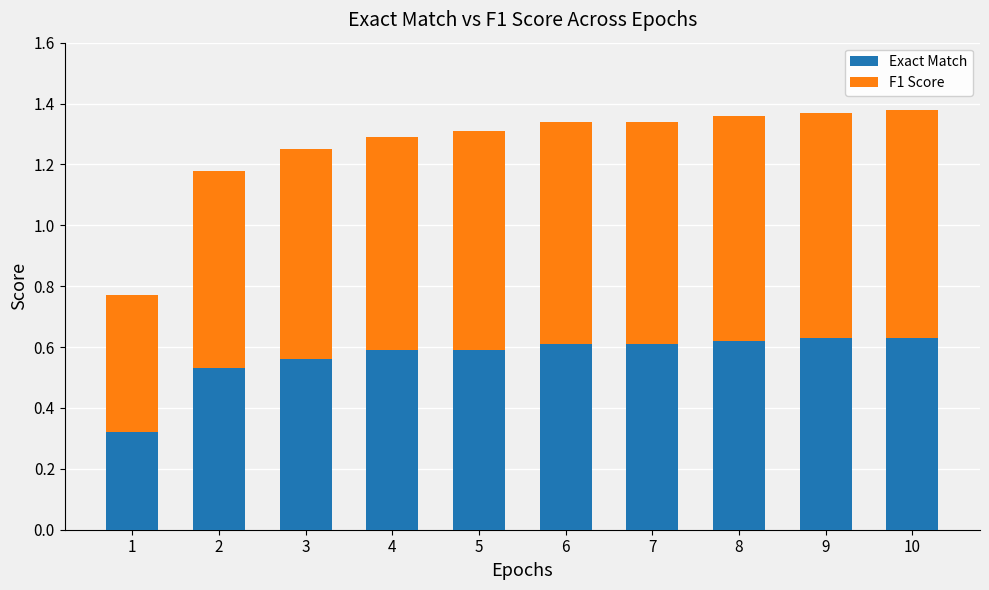

Count the Exact Match values in the range 0 to 1.

10